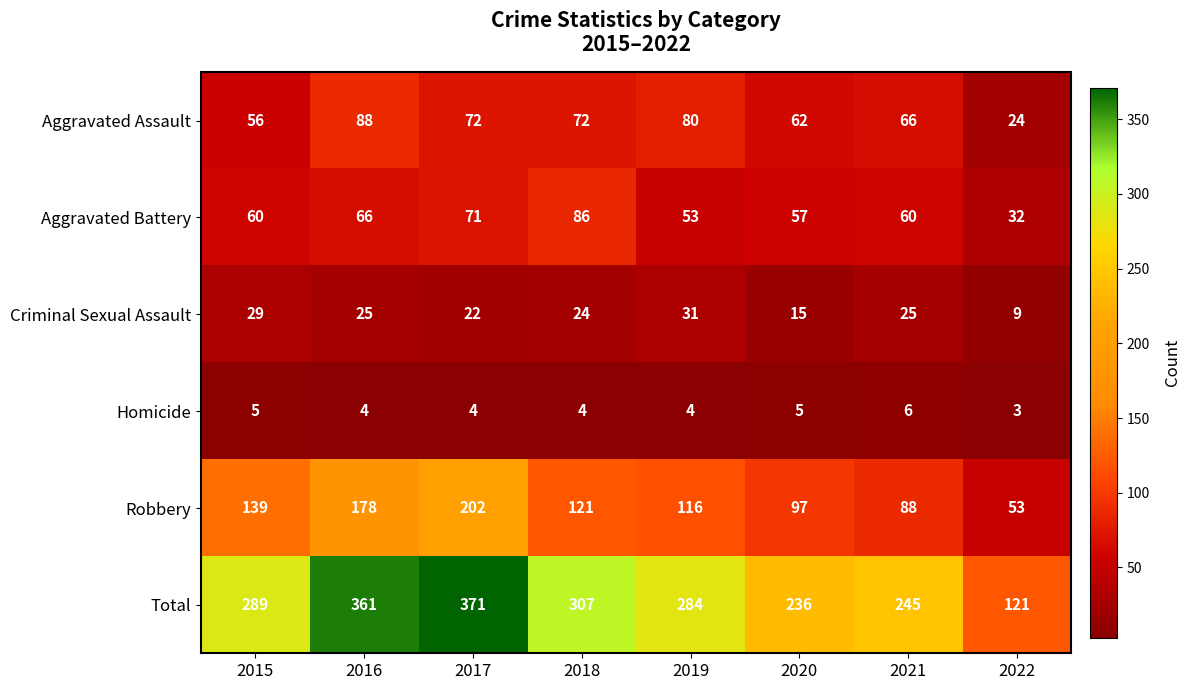

Which series has the widest spread of values?

Total